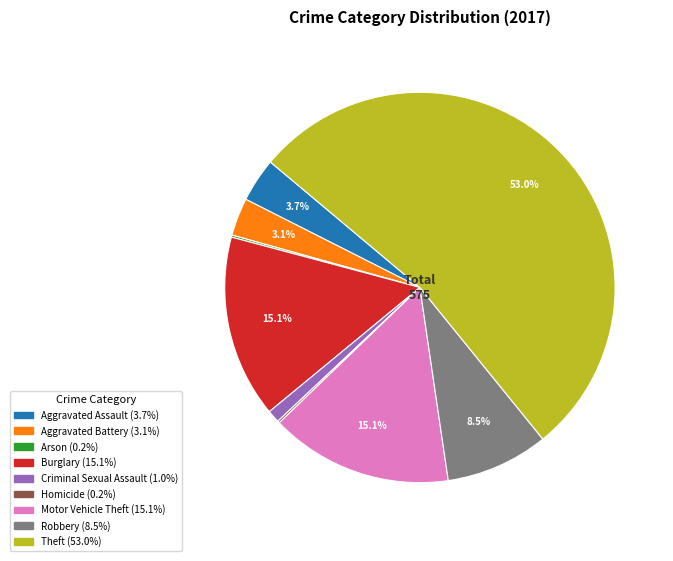

Does any single category account for the majority?

Yes